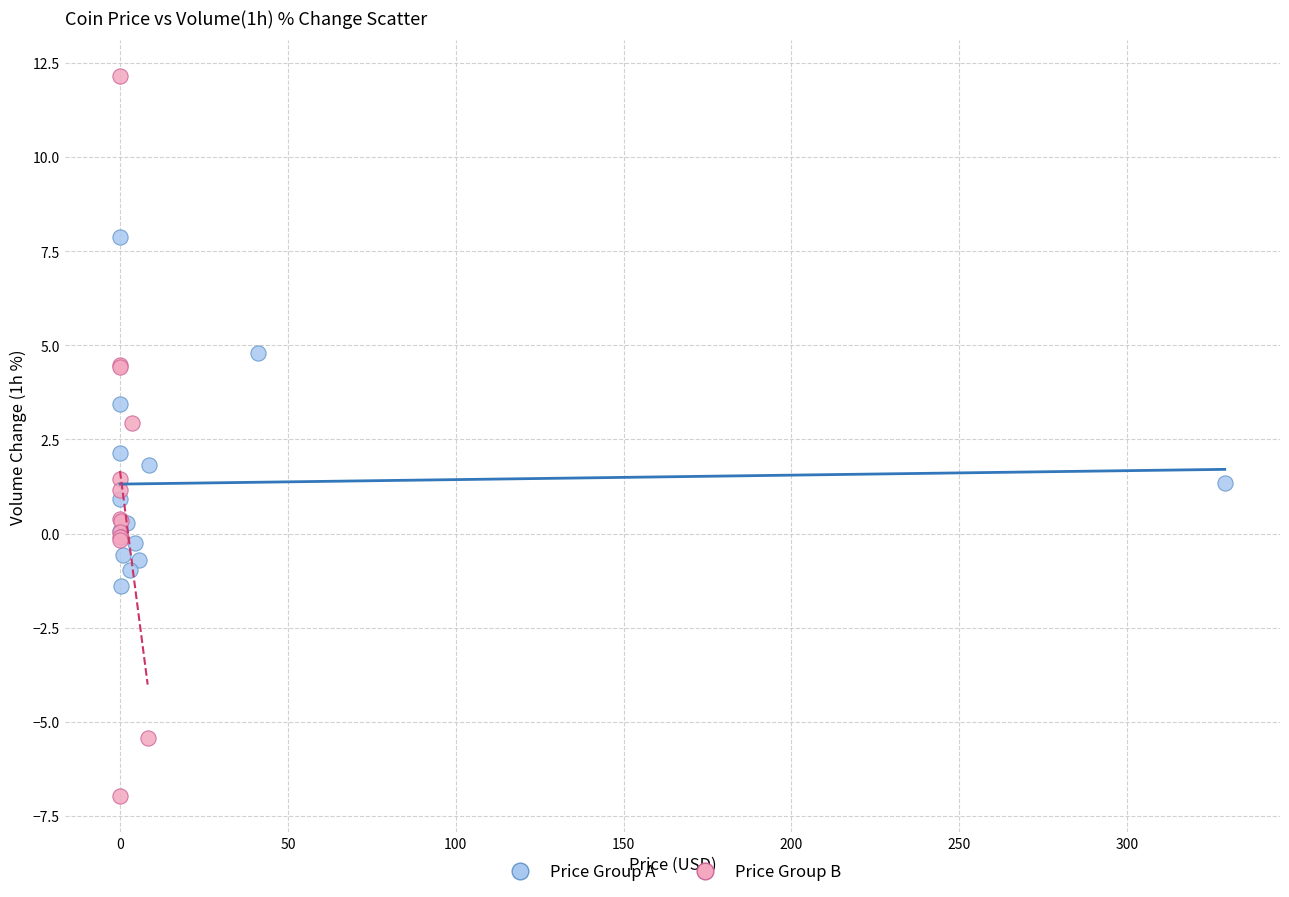

Which series reaches the minimum Y coordinate?

Price Group B